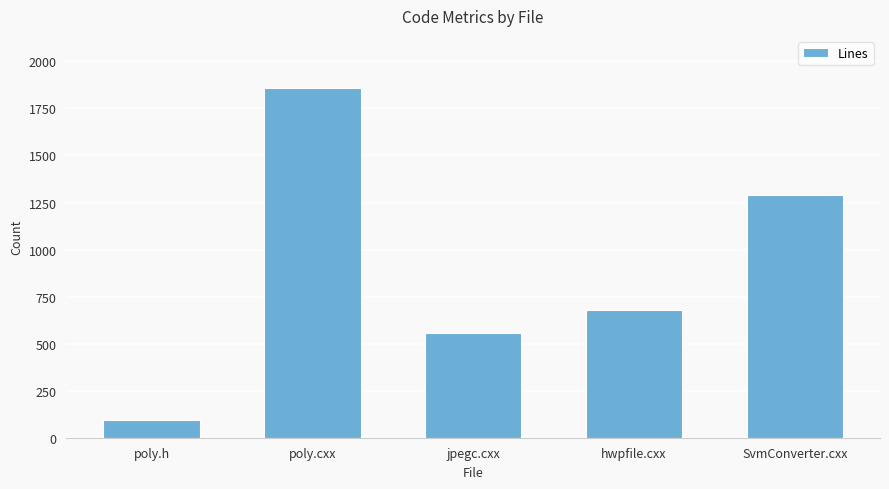

What is the sum of the values at SvmConverter.cxx and poly.h?

1382